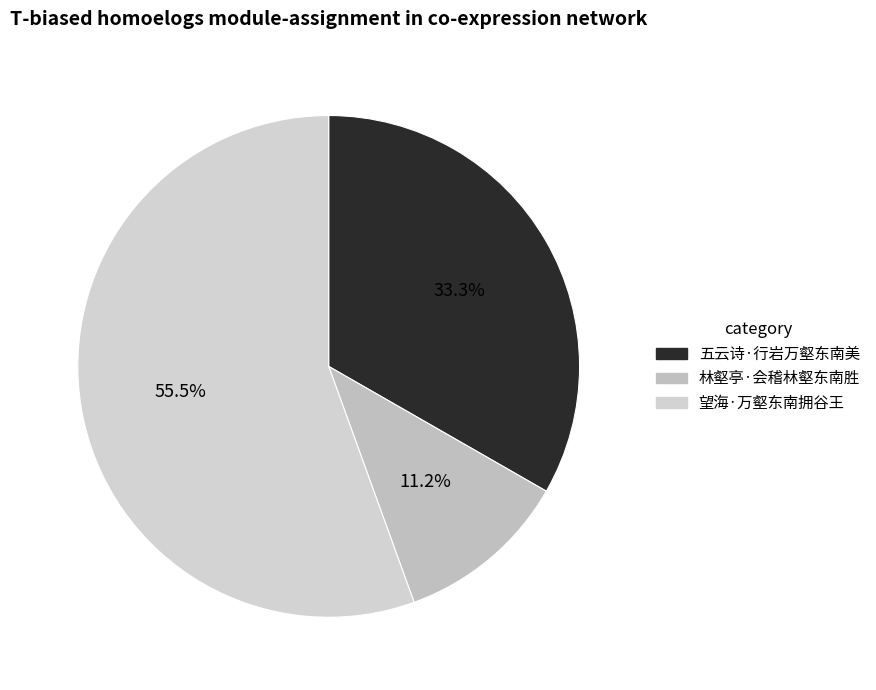

What is the total percentage of 五云诗·行岩万壑东南美 and 林壑亭·会稽林壑东南胜?

44.5%